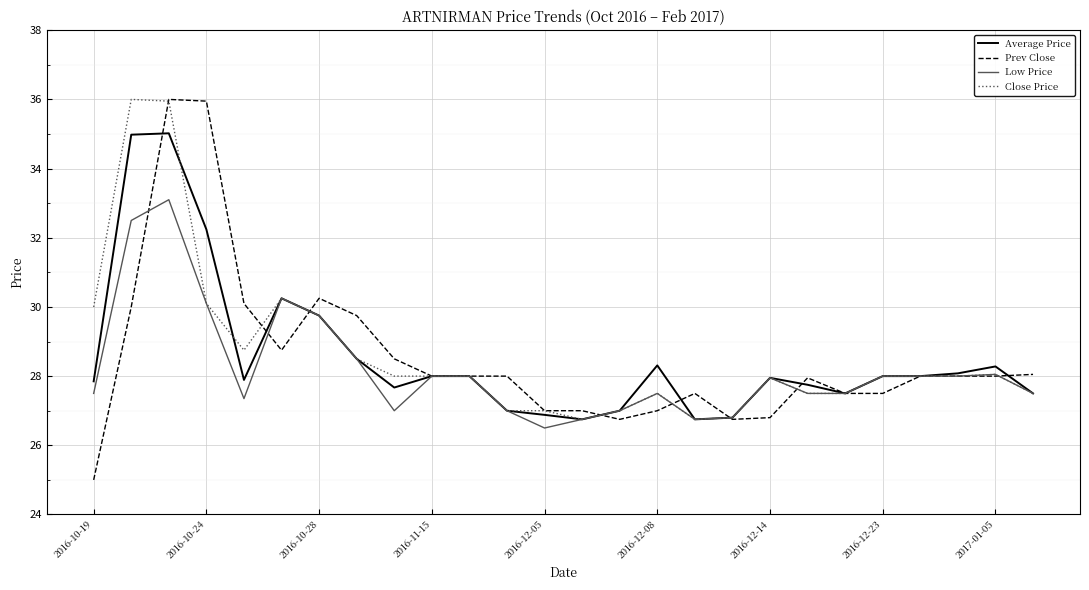

Which series has the widest spread of values?

Prev Close